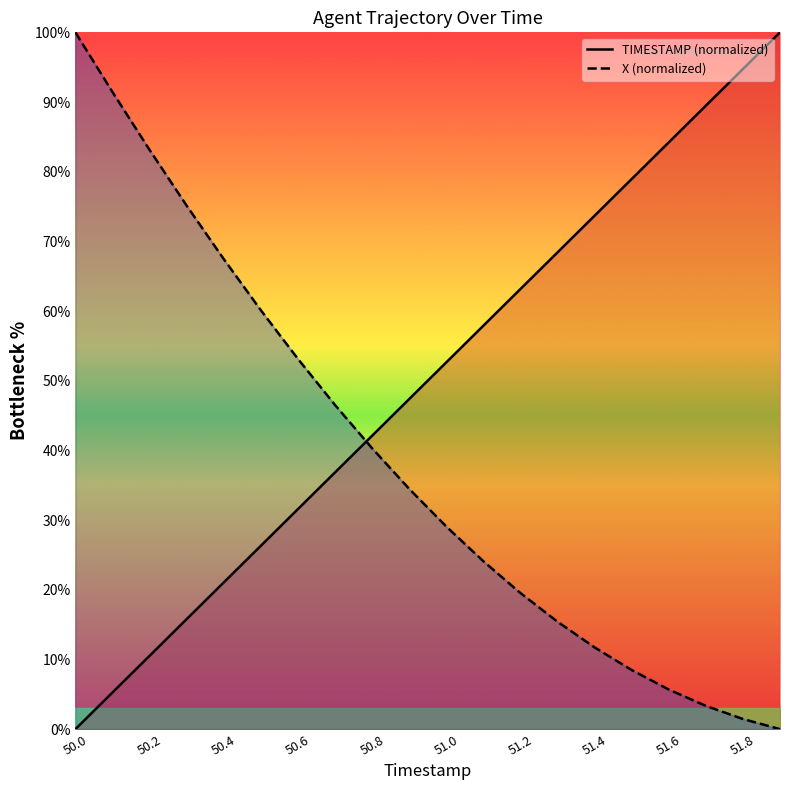

What is the highest value of the X (normalized) series?

100.0